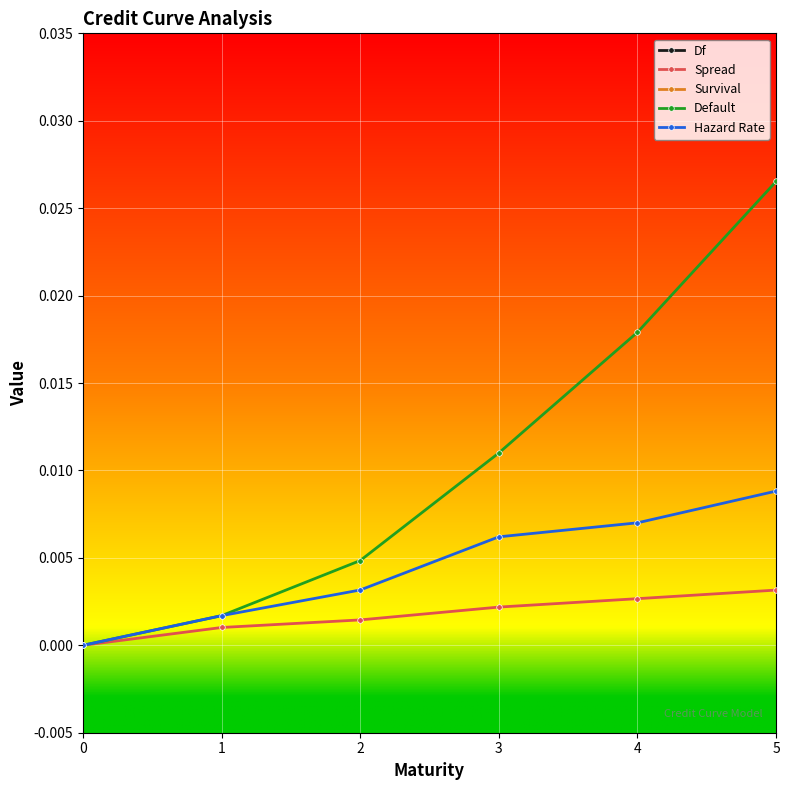

The value of Df at 3 is 0.3. True or false?

False